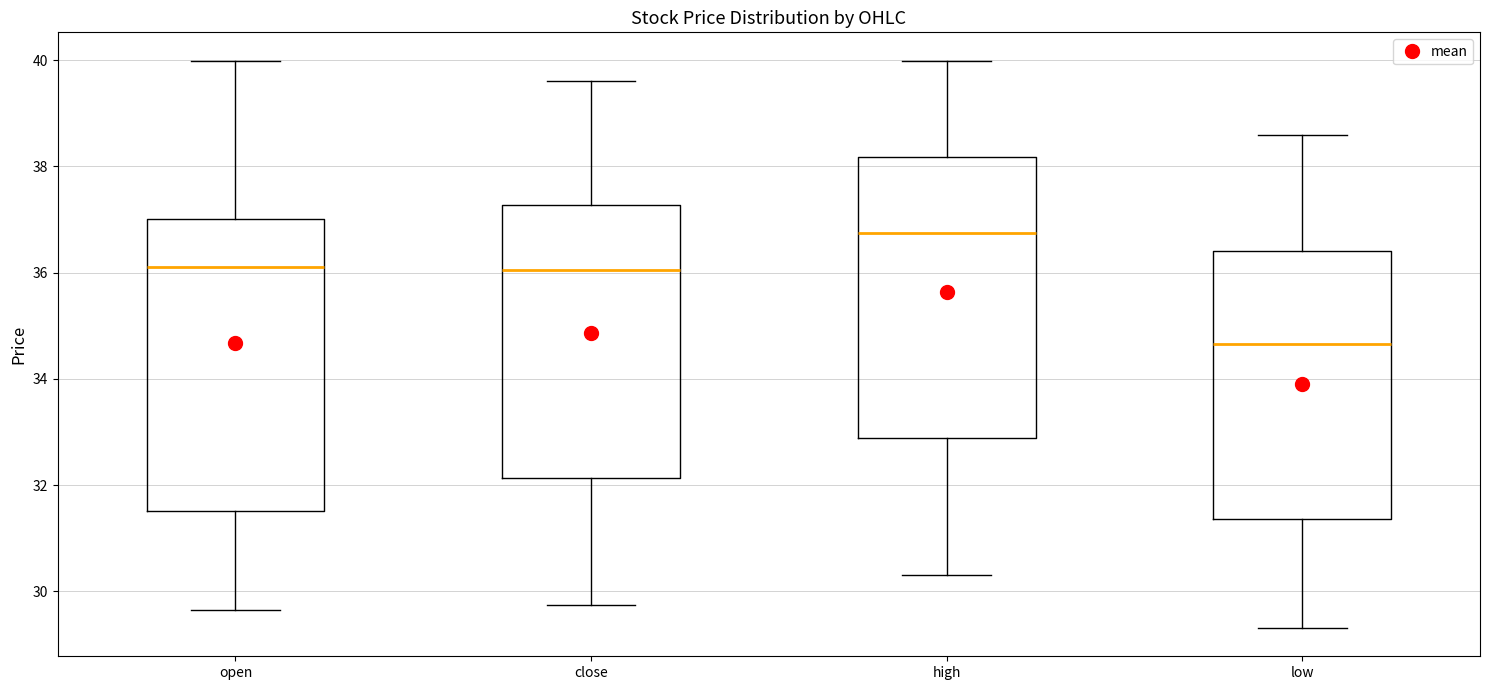

Reading left to right, transcribe this box plot: for each box, give where its median line is, the range the box spans, and where its two whiskers end, as read against the y-axis. The values are not printed on the chart, so give them approximately, as read against the axis.

open: median 36.2, box 31.6 to 37.0, whiskers 29.6 to 40.0
close: median 36.0, box 32.2 to 37.2, whiskers 29.8 to 39.6
high: median 36.8, box 32.8 to 38.2, whiskers 30.4 to 40.0
low: median 34.6, box 31.4 to 36.4, whiskers 29.4 to 38.6